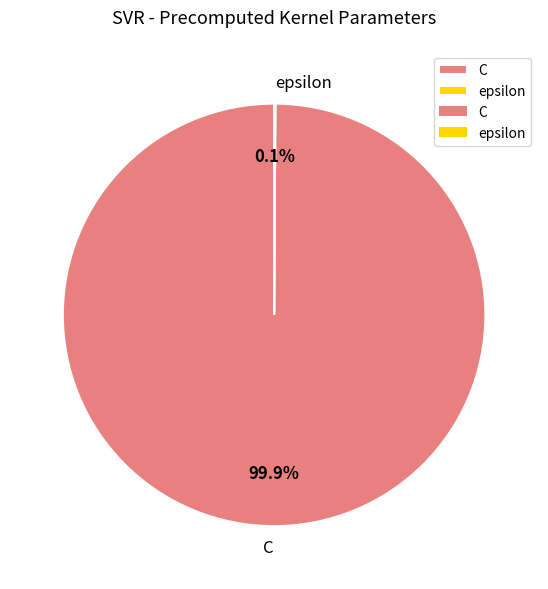

Which slice is the largest?

C